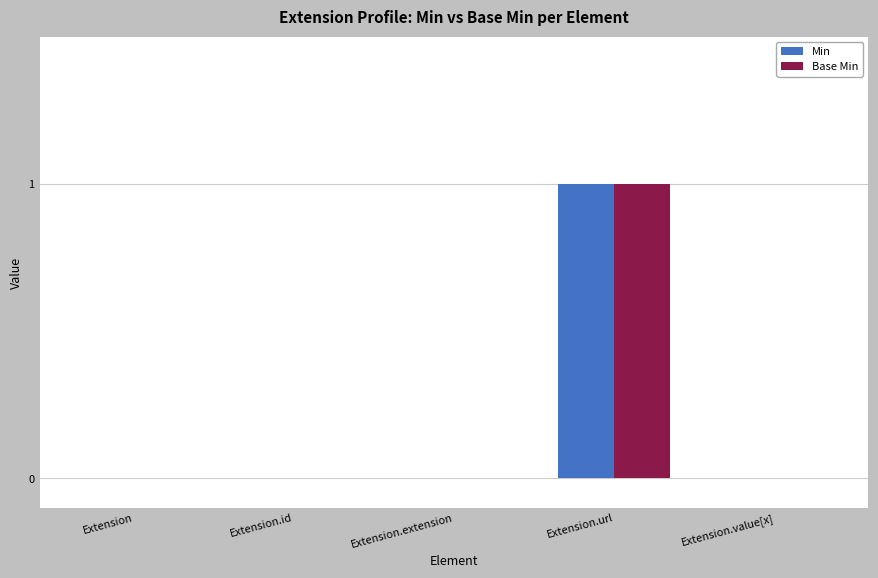

The Min series shows 0 at Extension.extension. True or false?

True